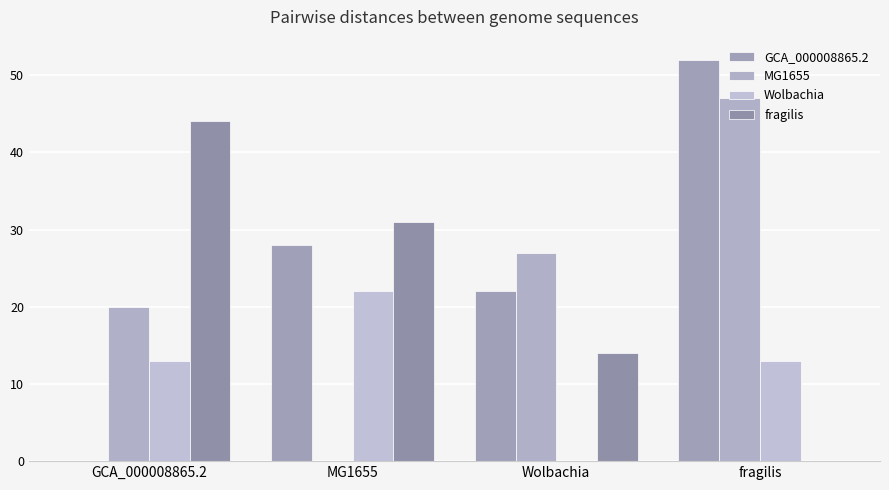

Reading right to left, transcribe all the data shown in this chart.

GCA_000008865.2: 52	22	28	0
MG1655: 47	27	0	20
Wolbachia: 13	0	22	13
fragilis: 0	14	31	44